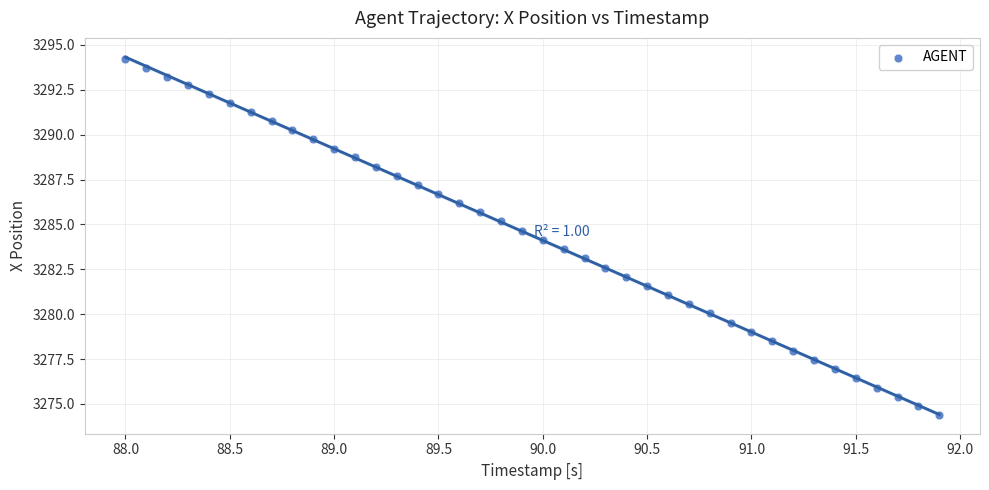

What is the range of Y values (max minus min)?

19.9